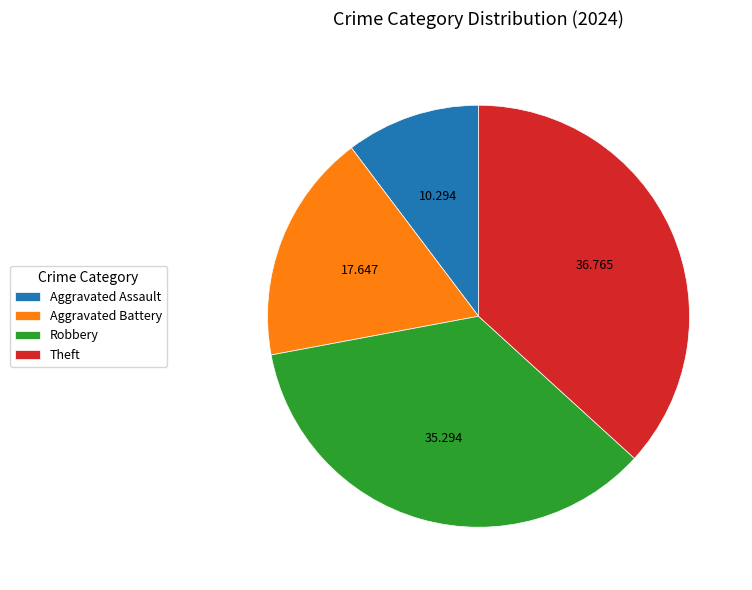

True or false: Robbery accounts for 35% of the total.

True